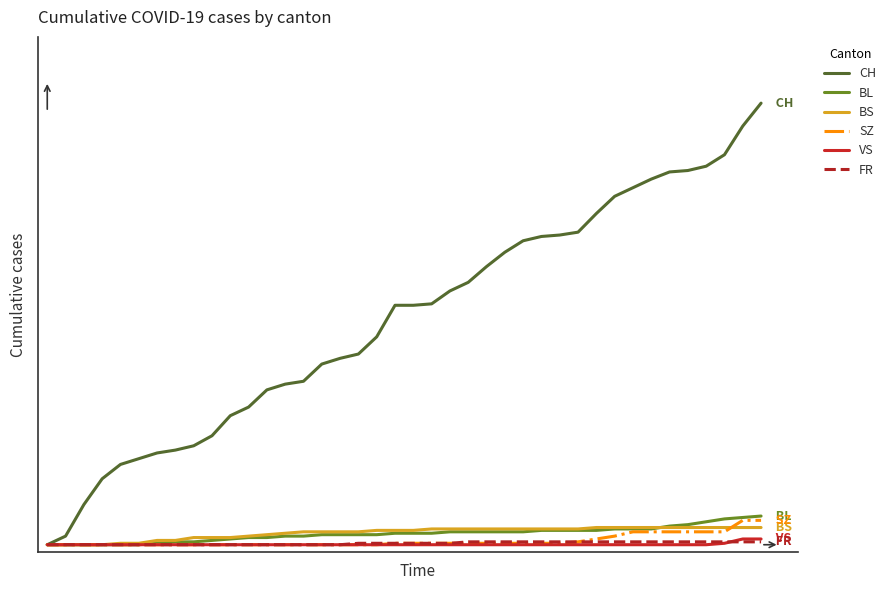

What are all the series names shown in the legend?

CH, BL, BS, SZ, VS, FR